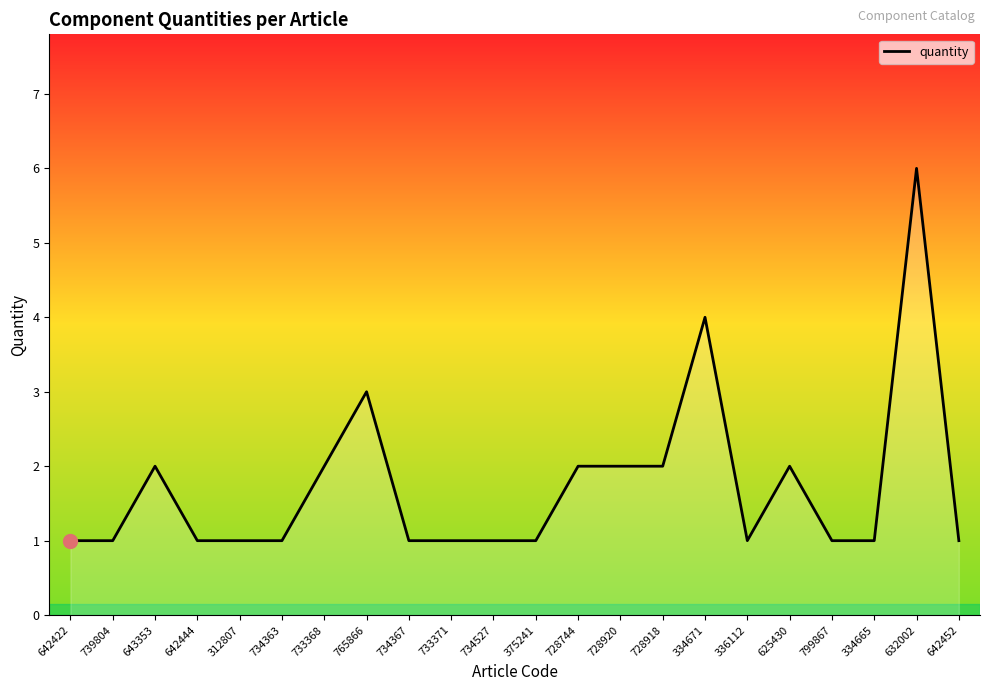

Reading left to right, list all the values displayed in this chart.

642422=1	739804=1	643353=2	642444=1	312807=1	734363=1	733368=2	765866=3	734367=1	733371=1	734527=1	375241=1	728744=2	728920=2	728918=2	334671=4	336112=1	625430=2	799867=1	334665=1	632002=6	642452=1